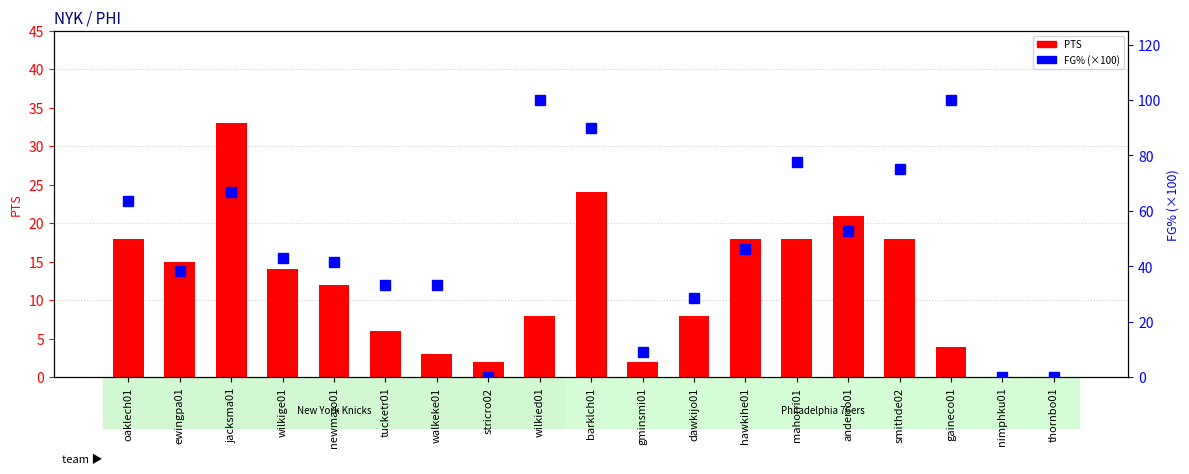

True or false: FG% has a value of 16.6 at tucketr01.

False